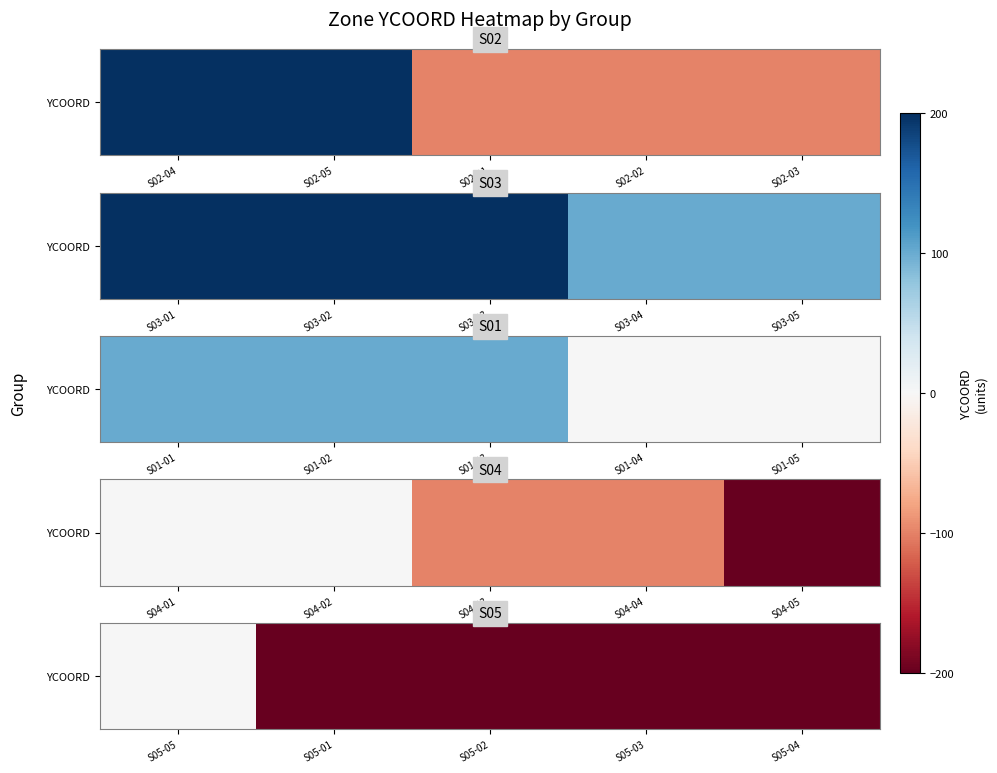

What is the minimum value shown in the chart?

-200